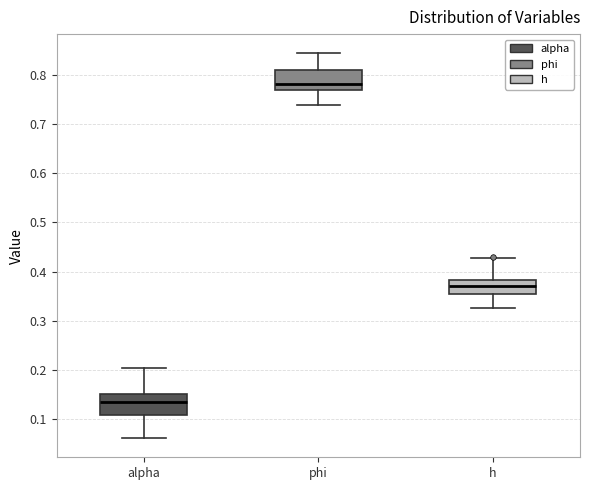

Which box's median line is the highest?

phi